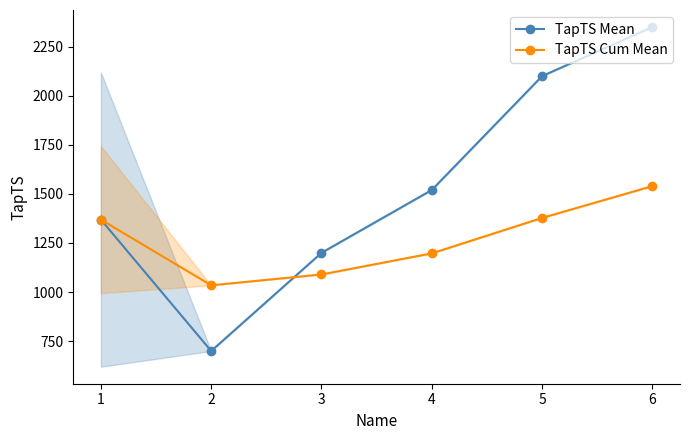

List the labels in order of TapTS Mean value, smallest first.

2, 3, 1, 4, 5, 6